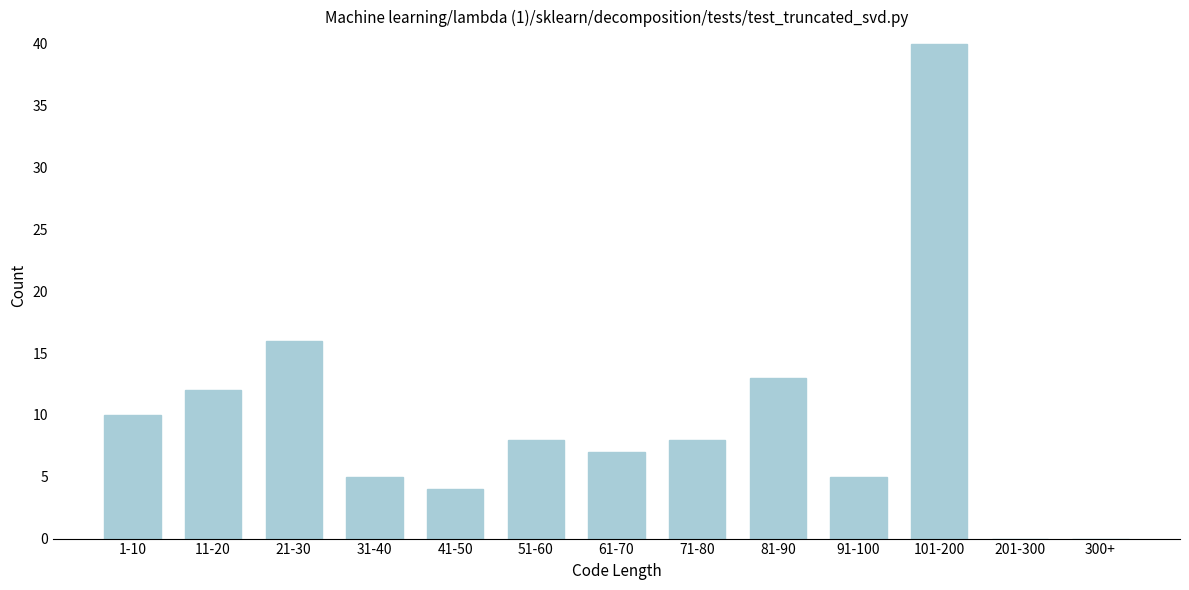

Reading left to right, list all the values displayed in this chart.

1-10=10	11-20=12	21-30=16	31-40=5	41-50=4	51-60=8	61-70=7	71-80=8	81-90=13	91-100=5	101-200=40	201-300=0	300+=0